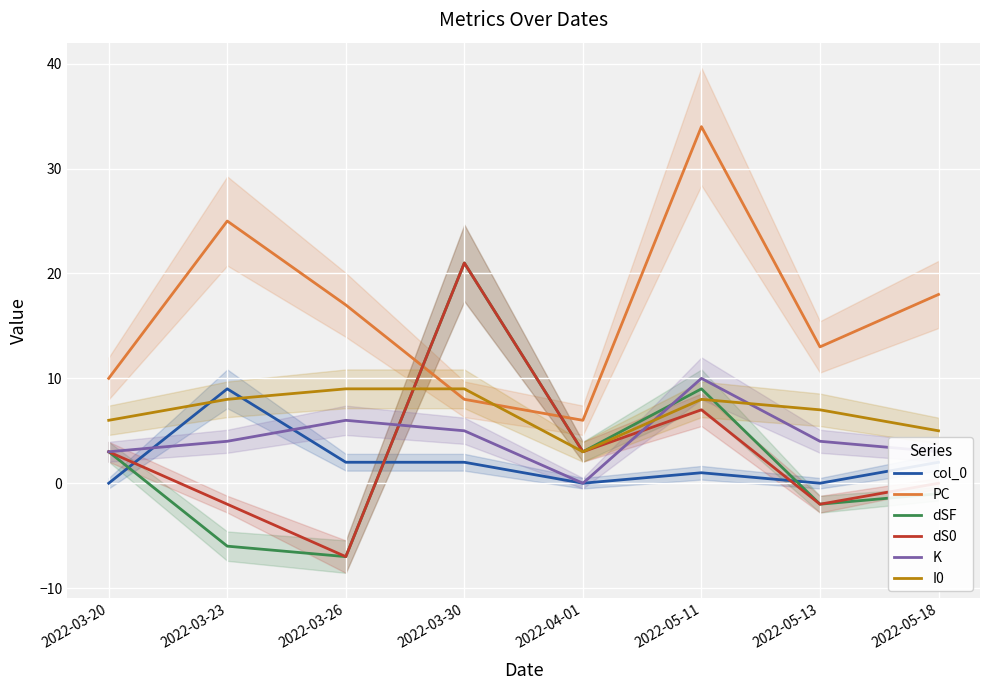

What is the difference between the highest and lowest values at 2022-05-11?

33